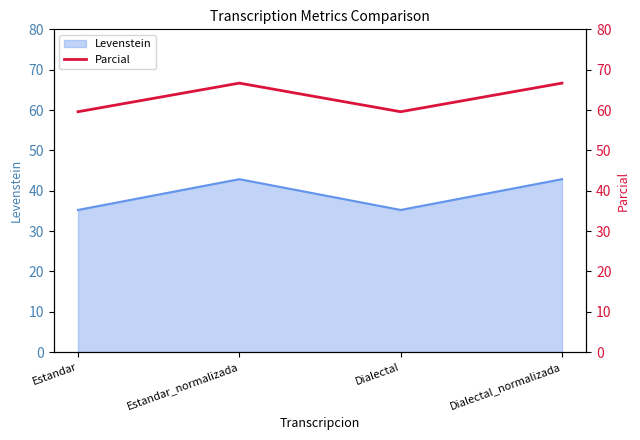

List the labels in order of value, largest first.

Estandar_normalizada, Dialectal_normalizada, Estandar, Dialectal